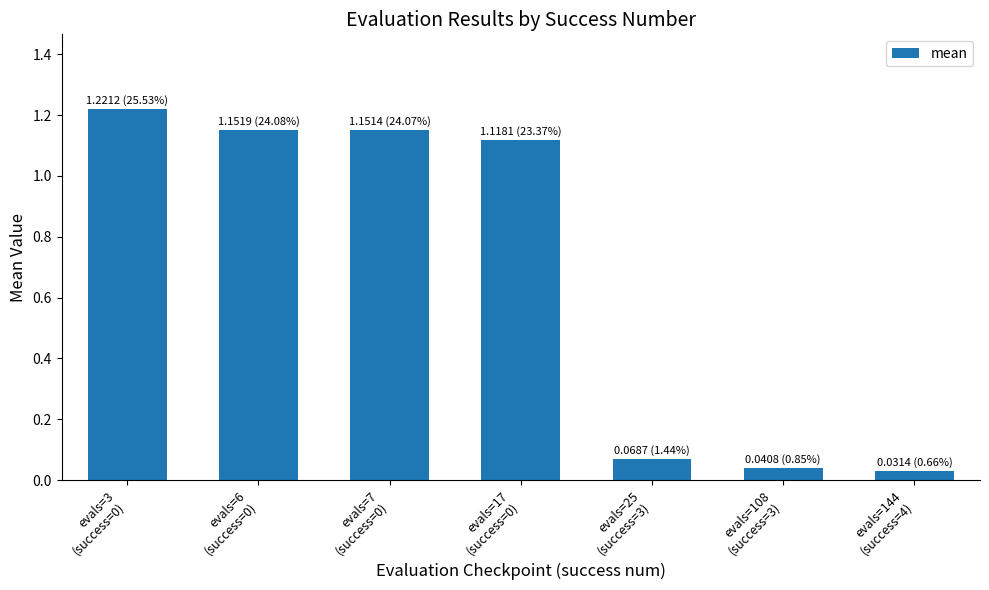

What is the sum of all values?

4.8